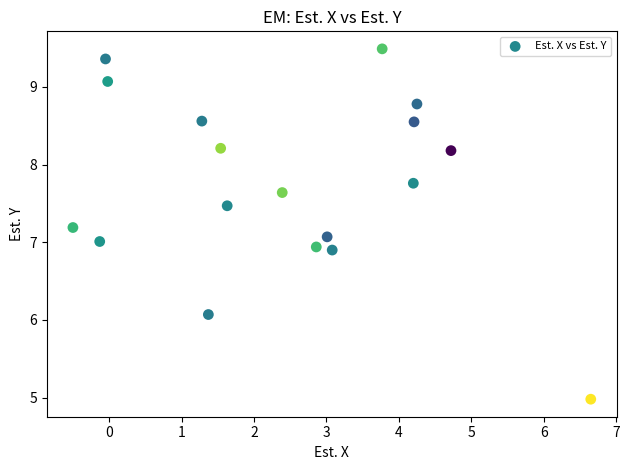

What is the range of X values (max minus min)?

7.2